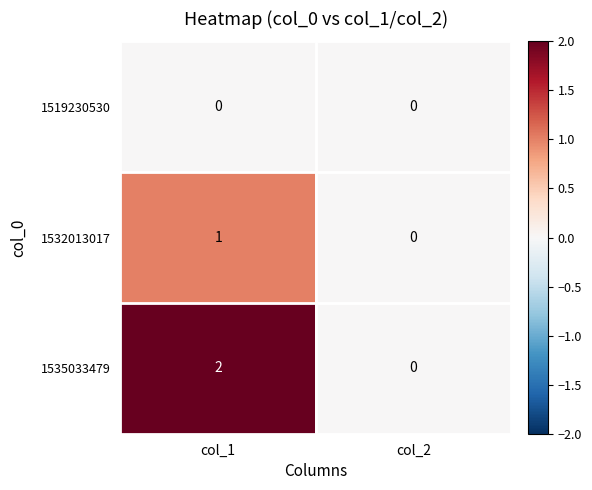

Reading left to right, transcribe all the data shown in this chart.

1519230530: 0	0
1532013017: 1	0
1535033479: 2	0